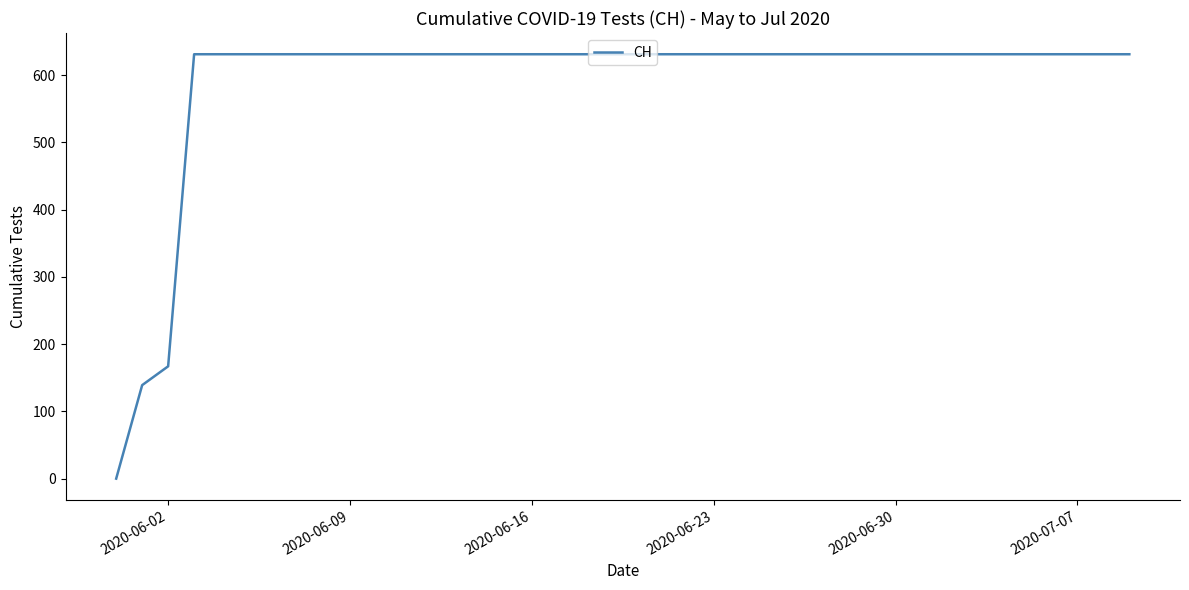

What is the difference between the maximum and minimum values?

631